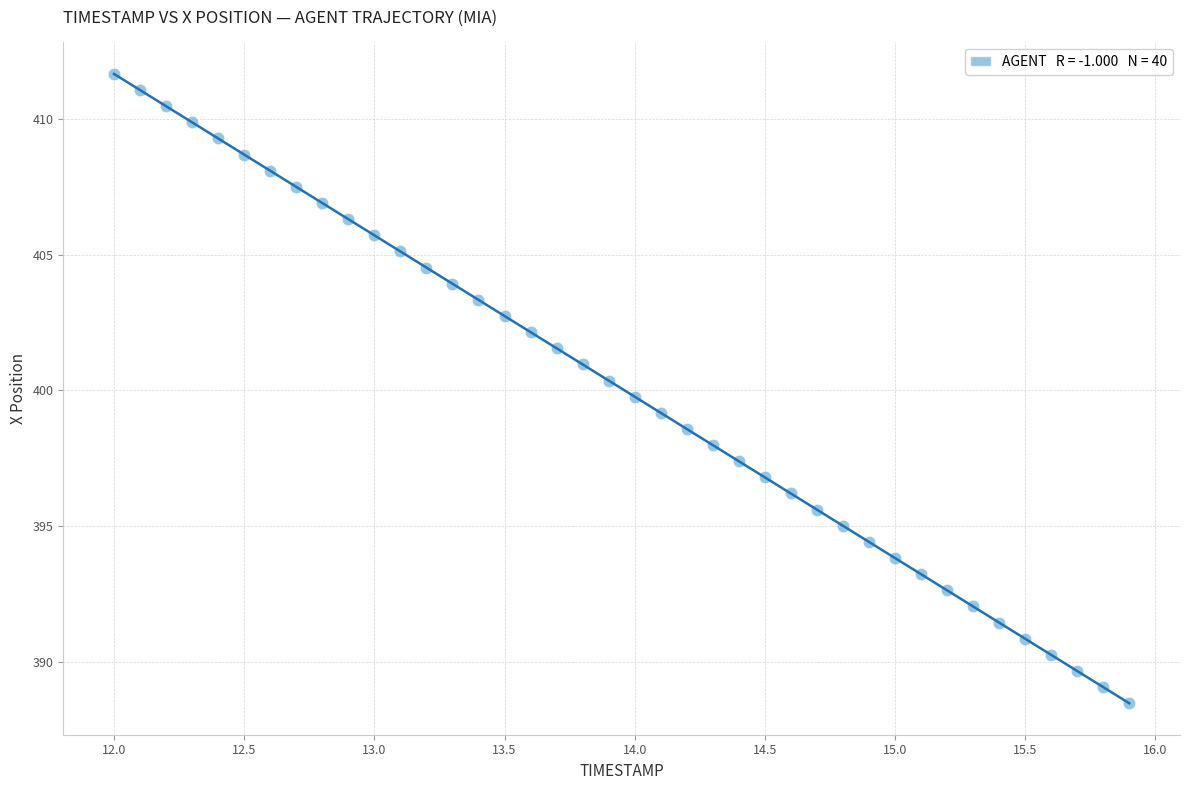

What is the range of X values (max minus min)?

3.9